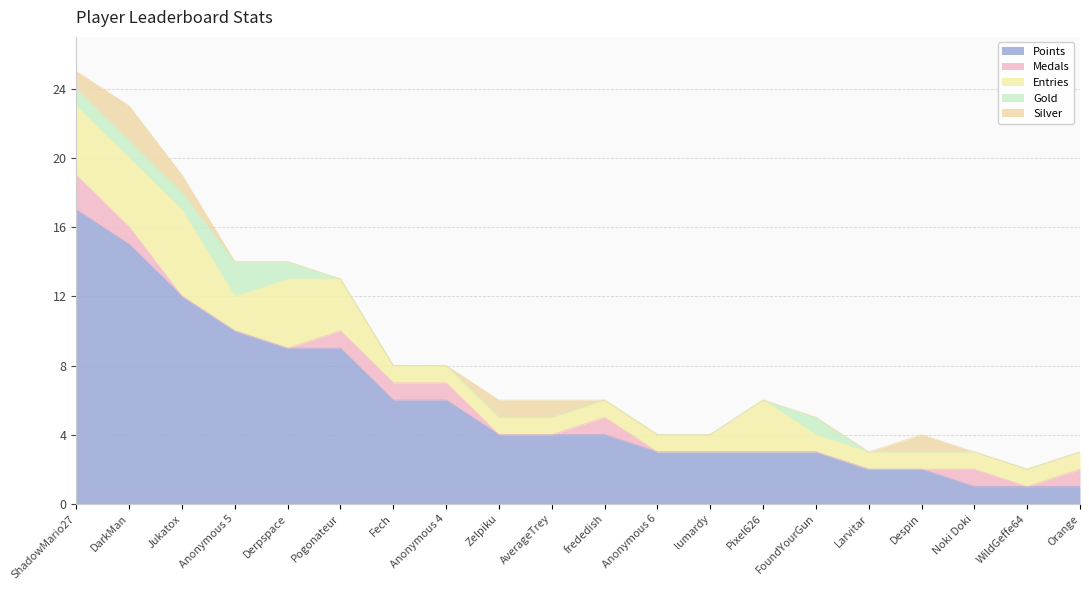

What is the label of the 17th point from the right?

Anonymous 5